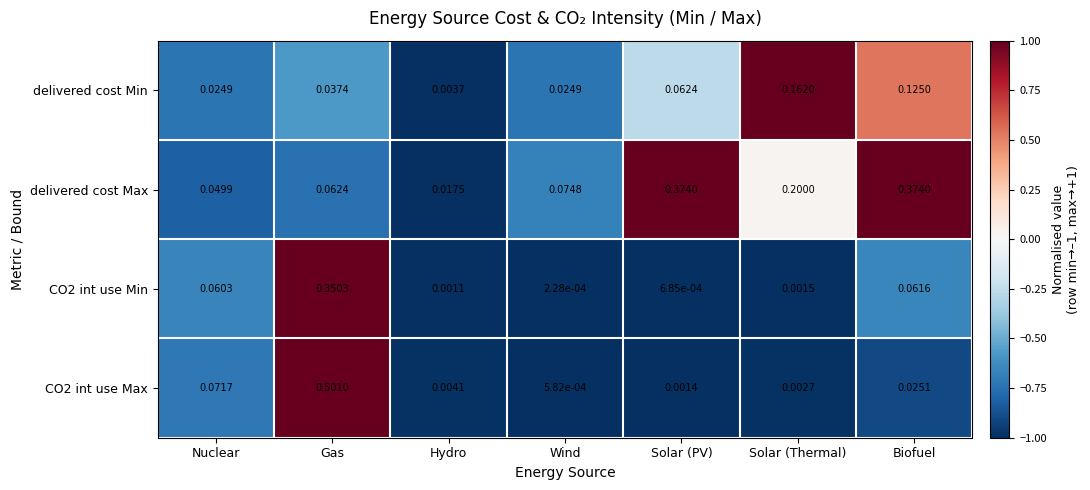

Rank the categories by CO2 int use Max value from lowest to highest.

Wind, Solar (PV), Solar (Thermal), Hydro, Biofuel, Nuclear, Gas